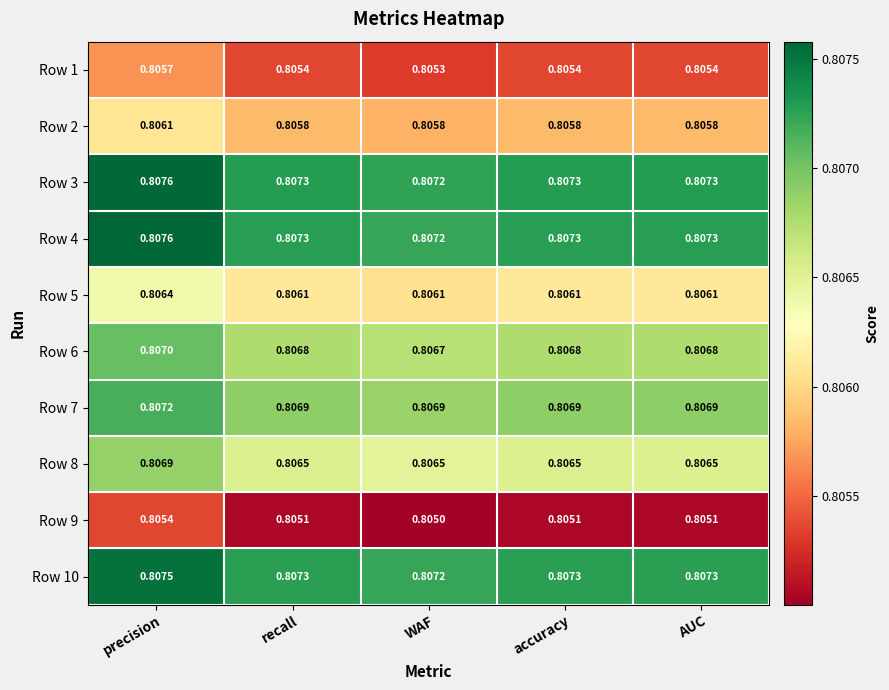

Is the value of Row 10 at accuracy greater than the value of Row 5 at WAF?

Yes